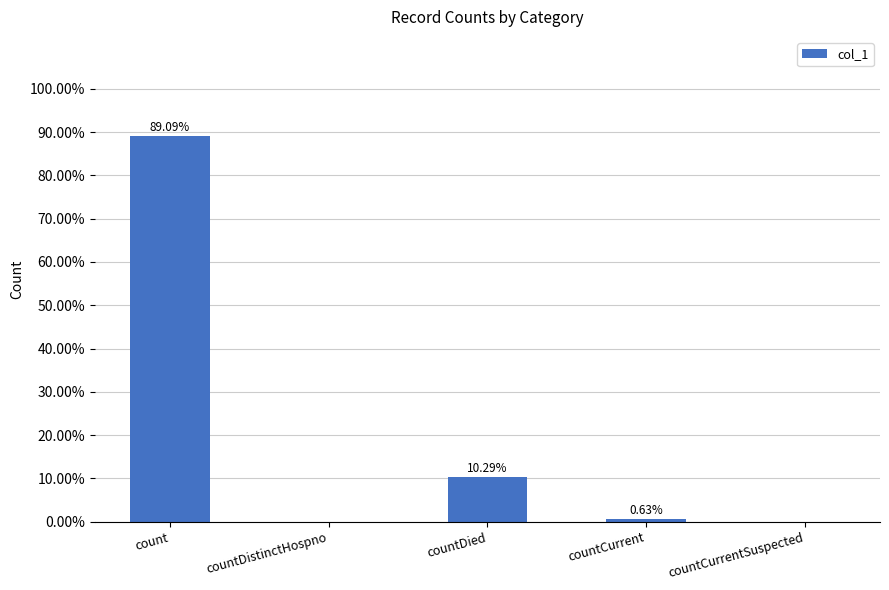

What is the difference between the values at countCurrent and countCurrentSuspected?

825